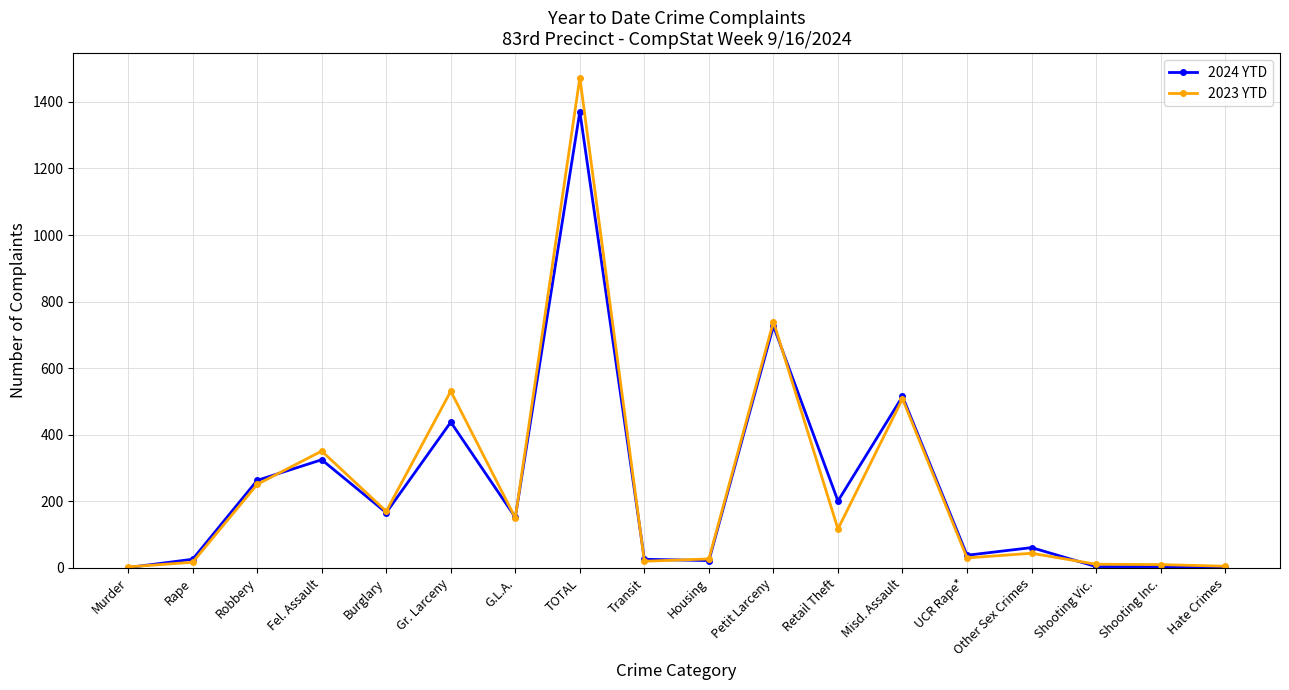

Does the chart display data point markers on the line(s)?

Yes